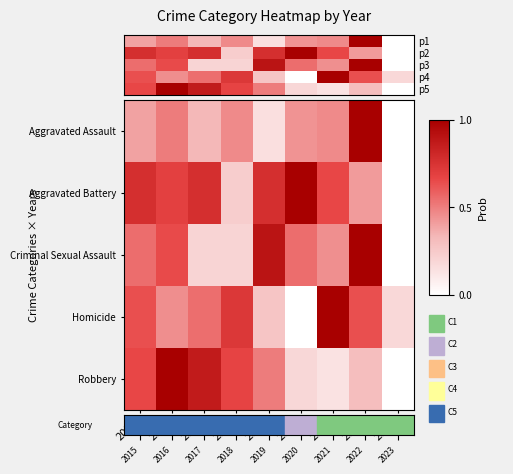

At which category is the sum across all series the highest?

2022